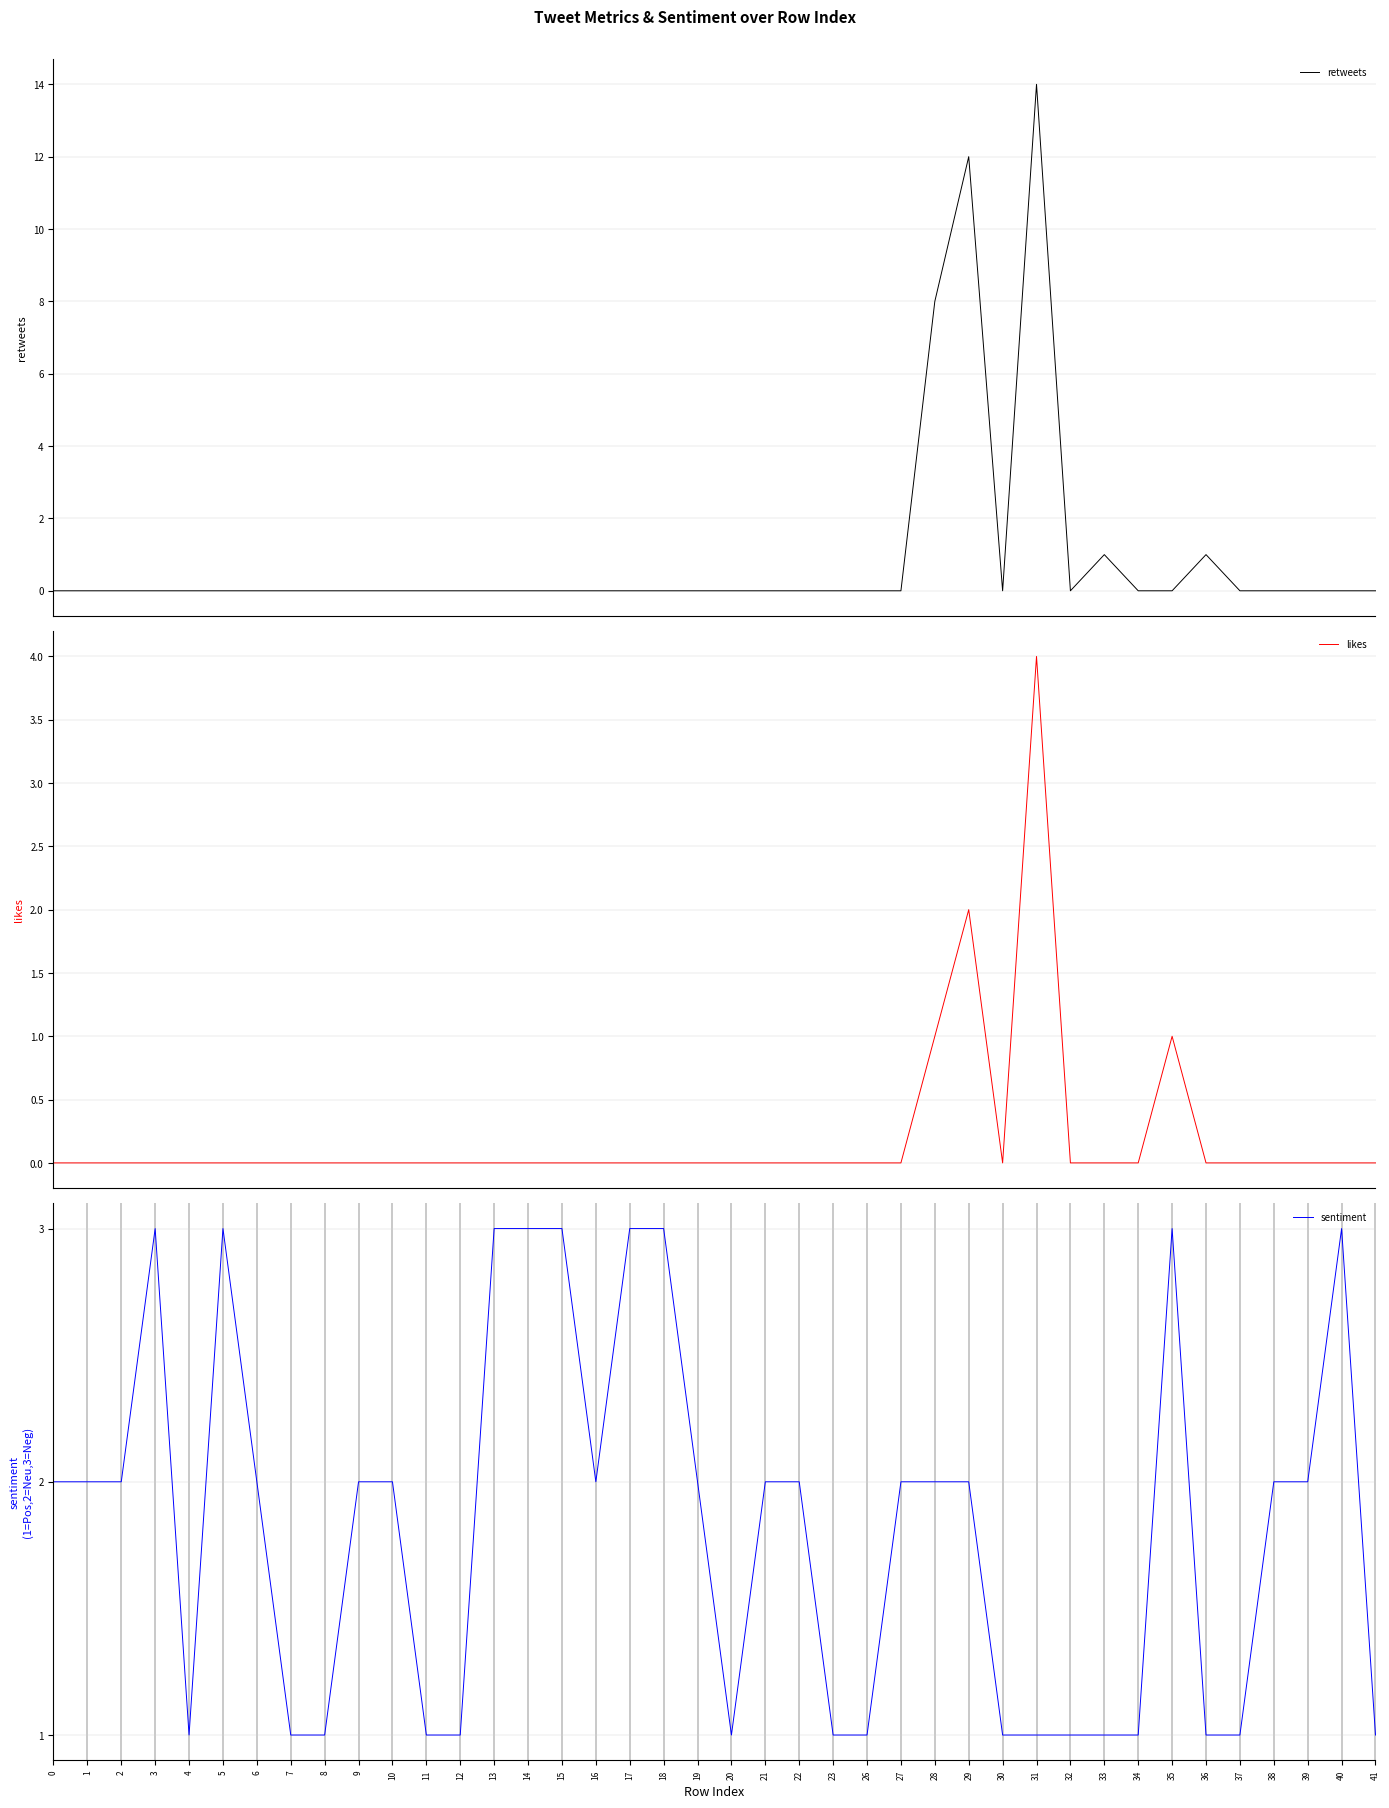

How many times do likes and sentiment cross each other?

2